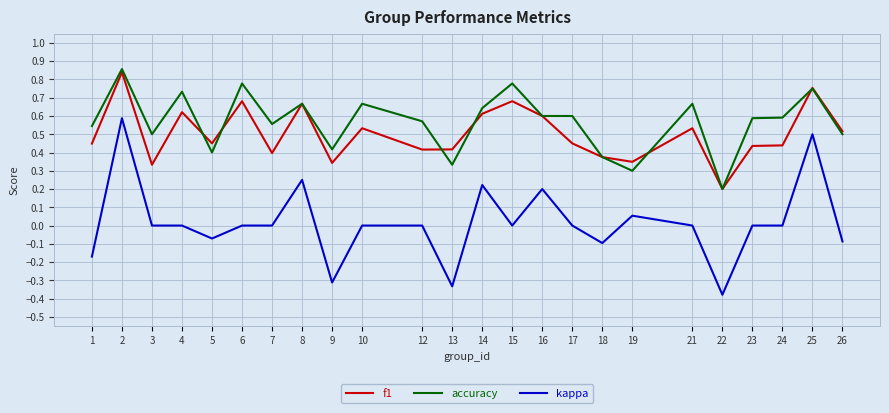

At which category does f1 reach its first local peak?

2